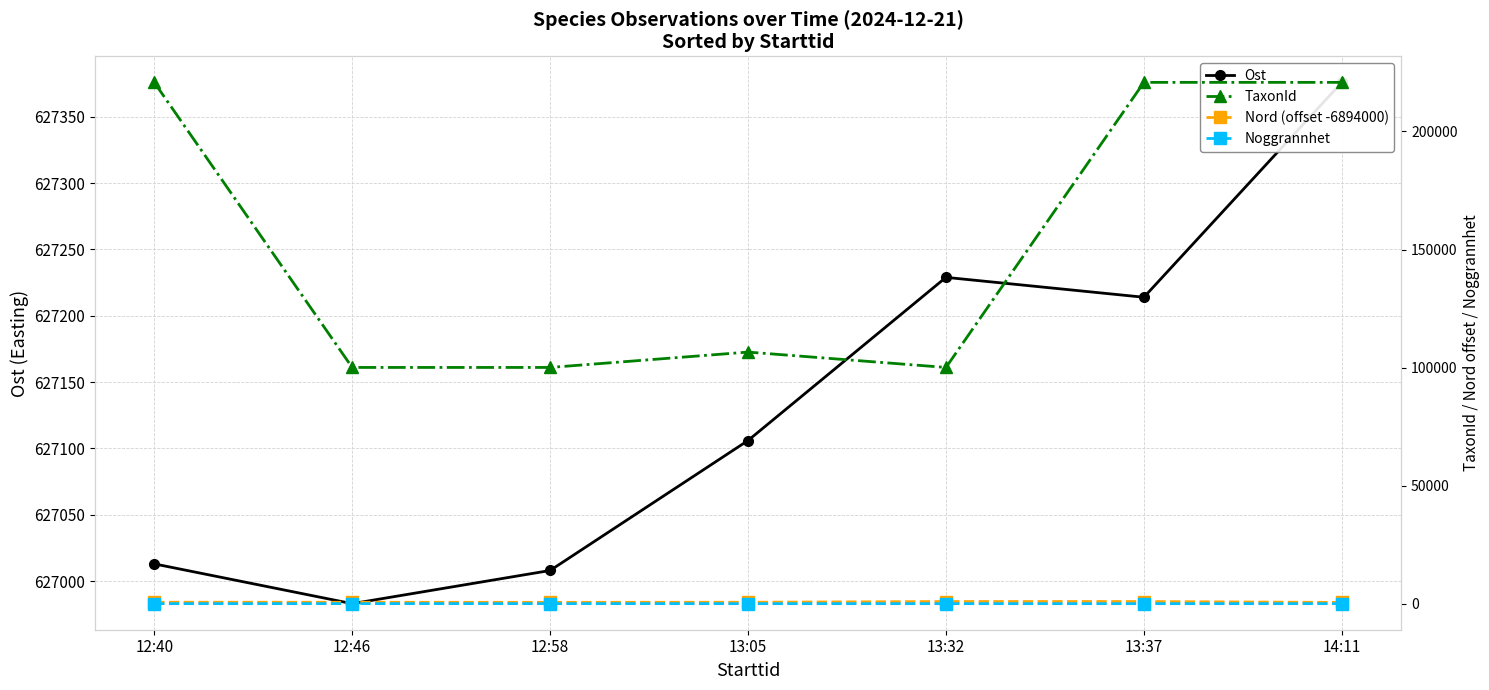

Reading right to left, transcribe all the data shown in this chart.

Ost: 627376	627214	627229	627106	627008	626983	627013
TaxonId: 220787	220787	100049	106554	100048	100049	220787
Nord (offset -6894000): 520	907	905	602	560	591	612
Noggrannhet: 10	5	5	5	20	20	5